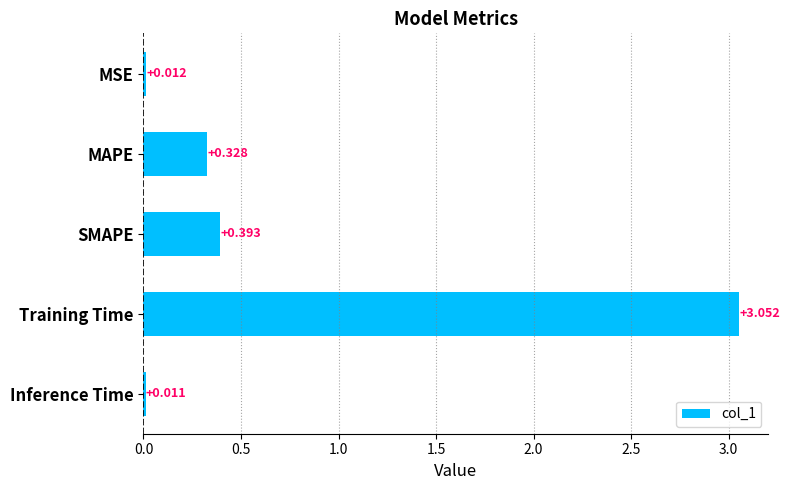

What is the label of the 5th bar from the top?

Inference Time